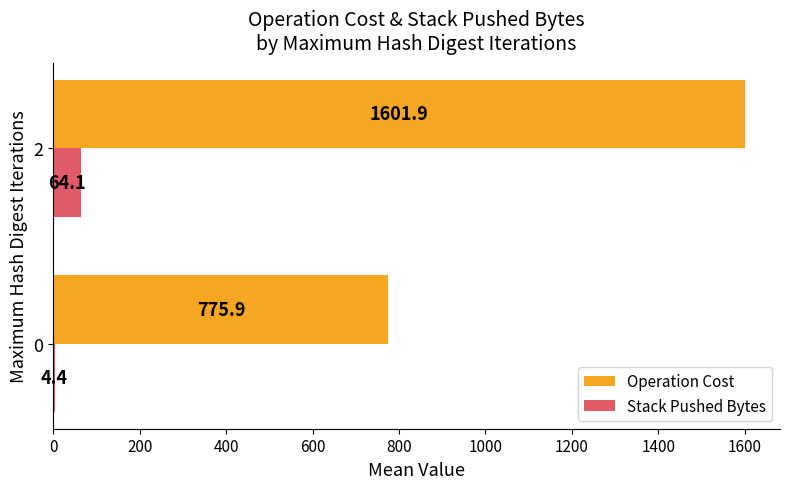

Is it true that Operation Cost equals 262.1 at 0?

False